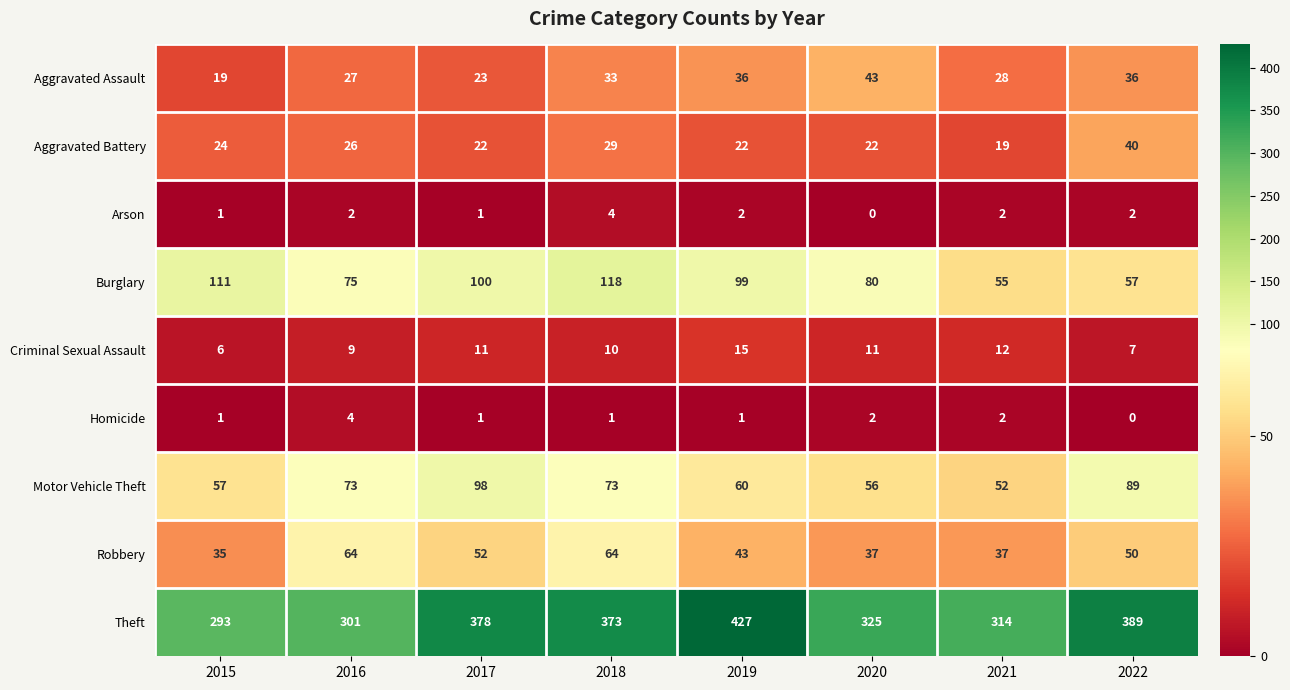

At 2018, list the series in order from largest to smallest.

Theft, Burglary, Motor Vehicle Theft, Robbery, Aggravated Assault, Aggravated Battery, Criminal Sexual Assault, Arson, Homicide